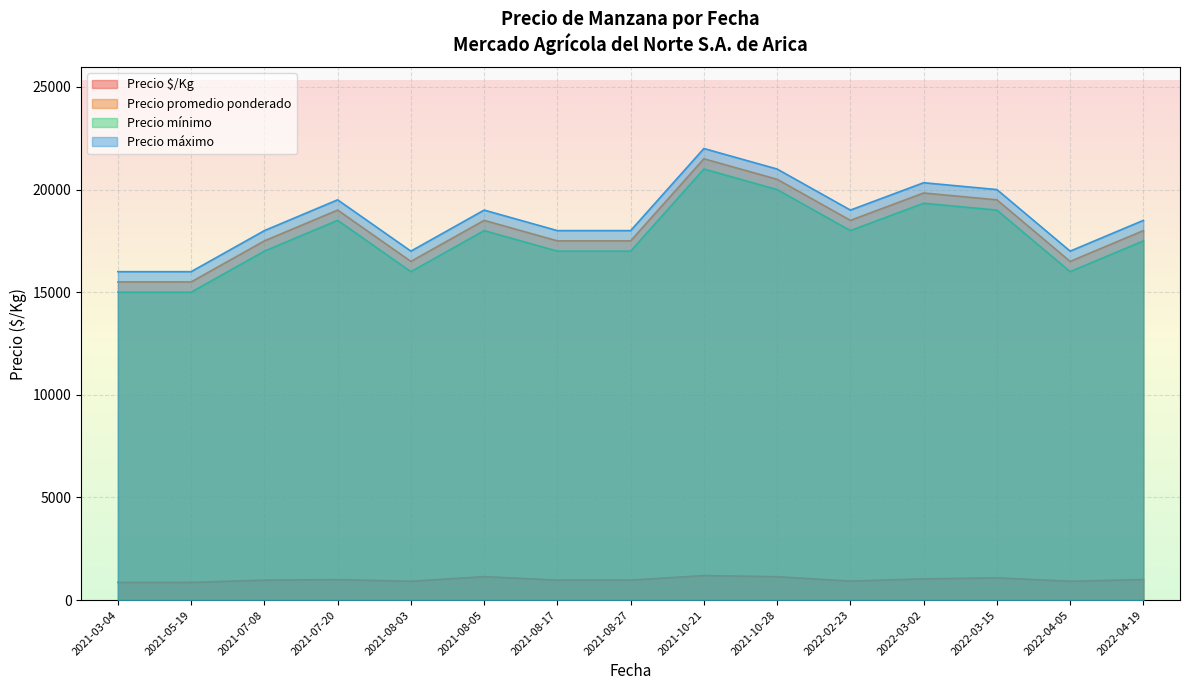

At which category is the sum across all series the highest?

2021-10-21